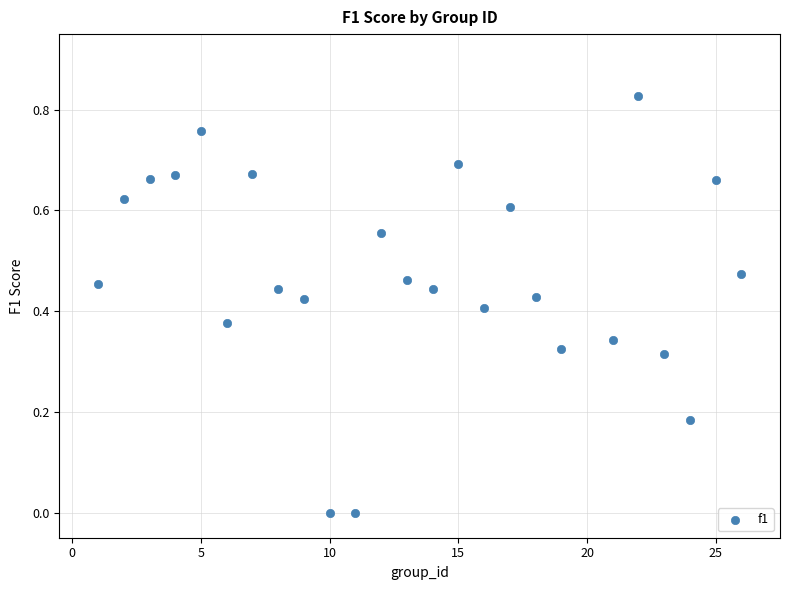

What is the range of X values (max minus min)?

25.0